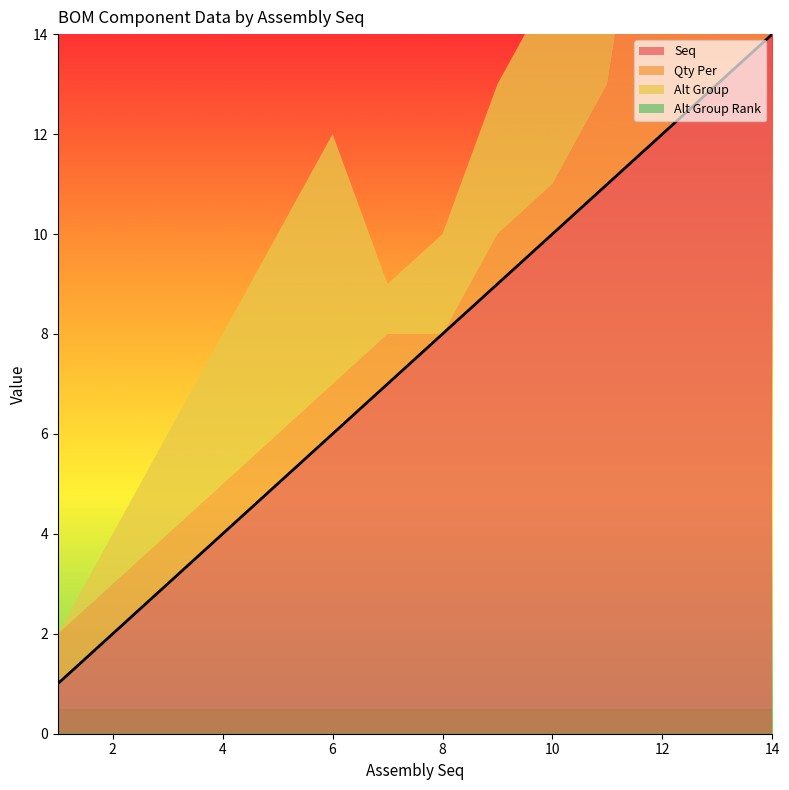

How many lines are shown in the chart?

4